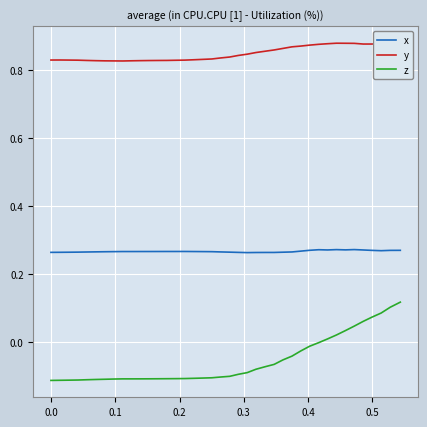

True or false: z and y intersect in this chart.

False